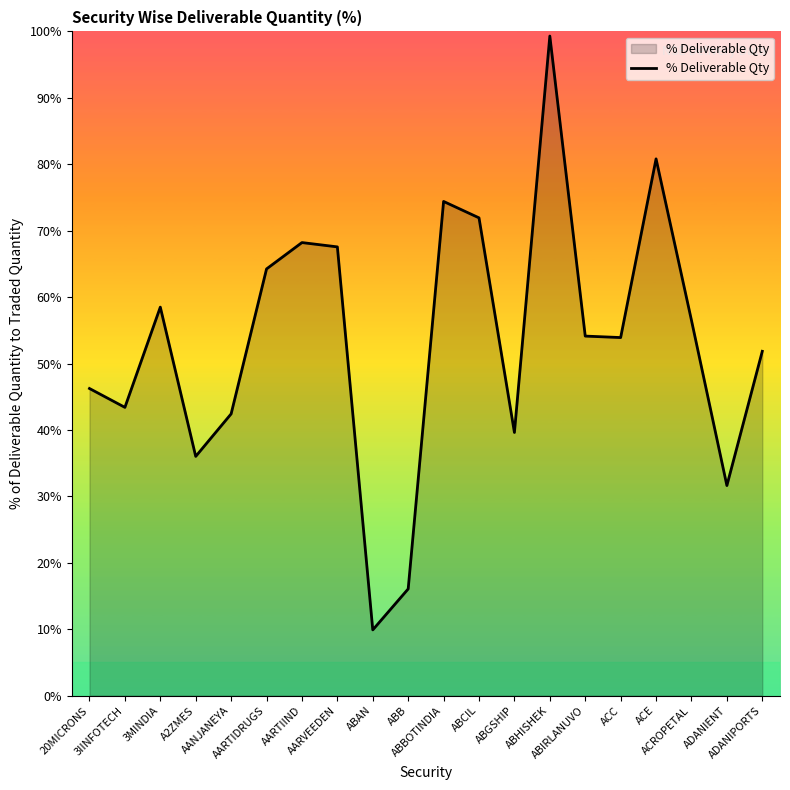

Between AARVEEDEN and A2ZMES, which is larger?

AARVEEDEN